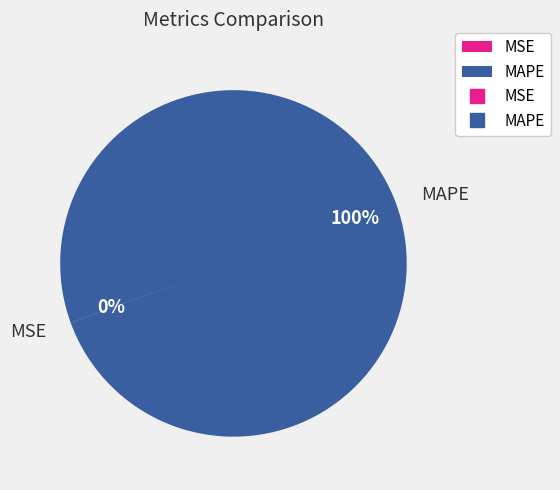

True or false: MAPE accounts for 100% of the total.

True